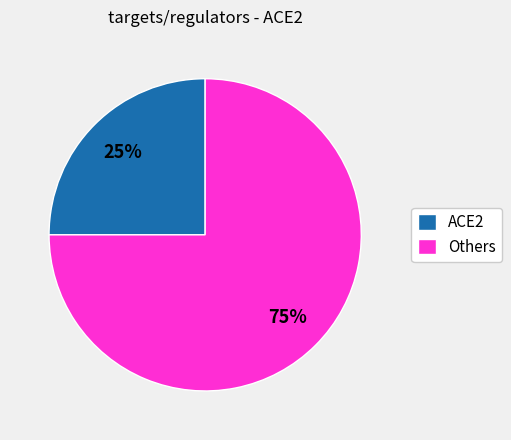

Rank the categories by value from highest to lowest.

Others, ACE2